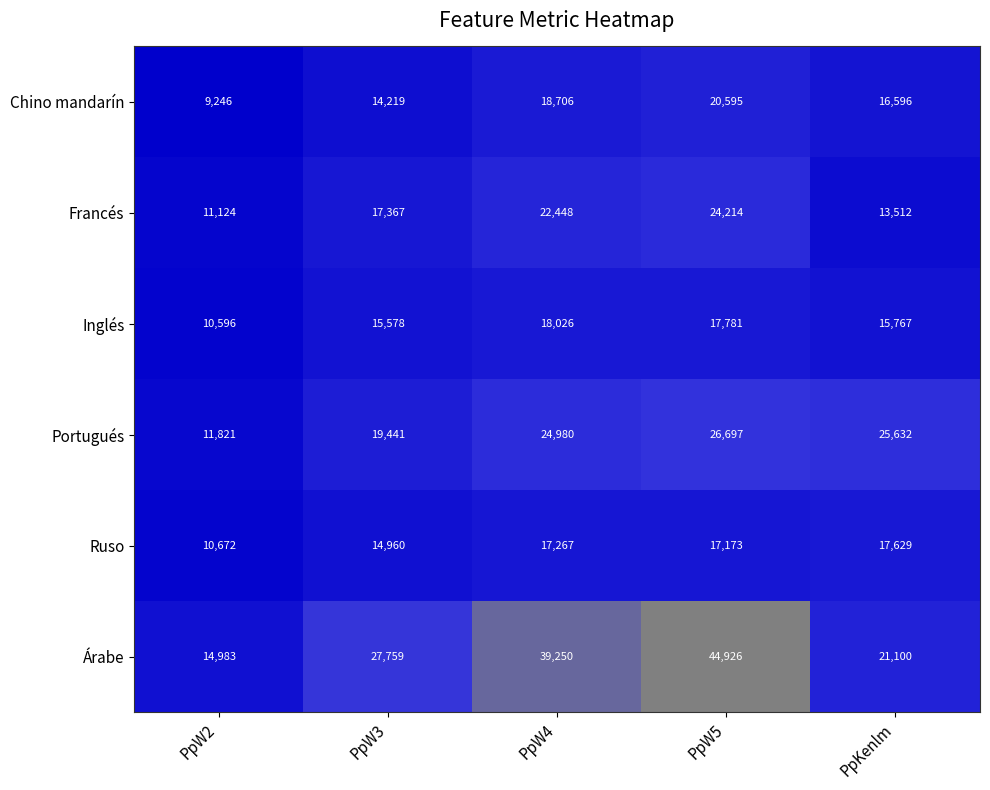

How many categories are shown in the chart?

5